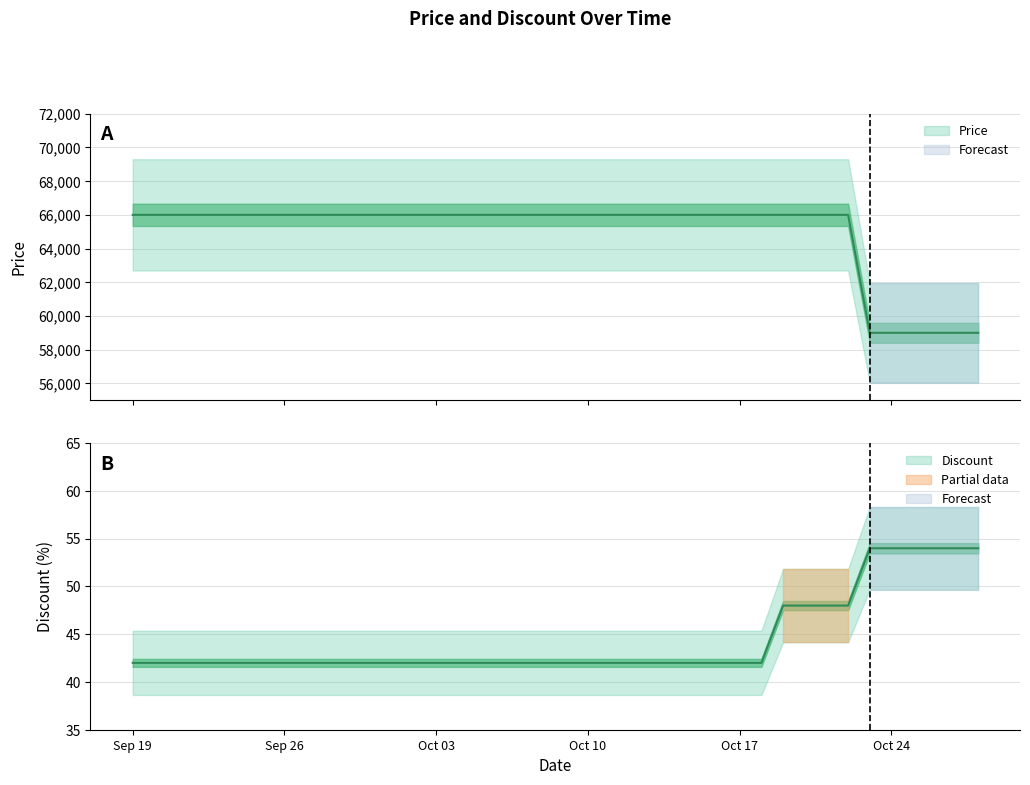

List the series in order of their overall mean, lowest first.

Discount, Price